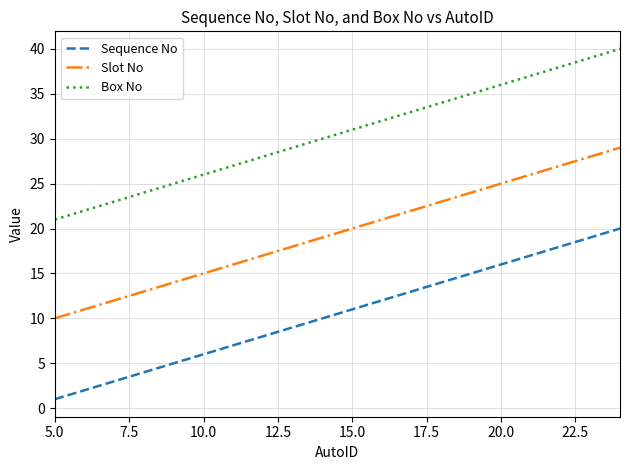

List the series in order of their overall mean, highest first.

Box No, Slot No, Sequence No